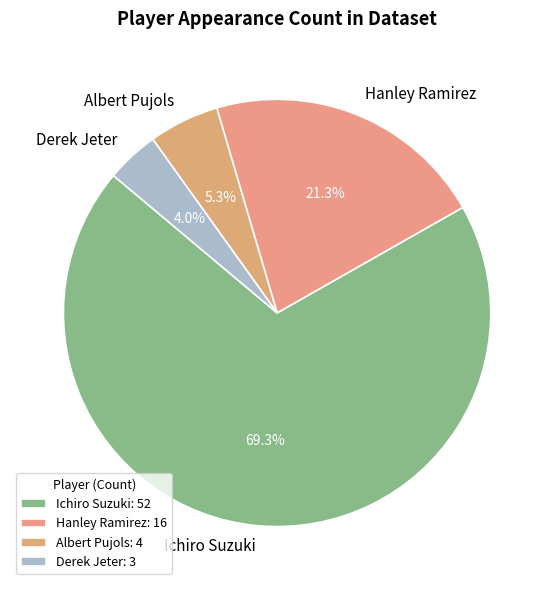

Do Hanley Ramirez and Albert Pujols together represent more than half of the pie?

No